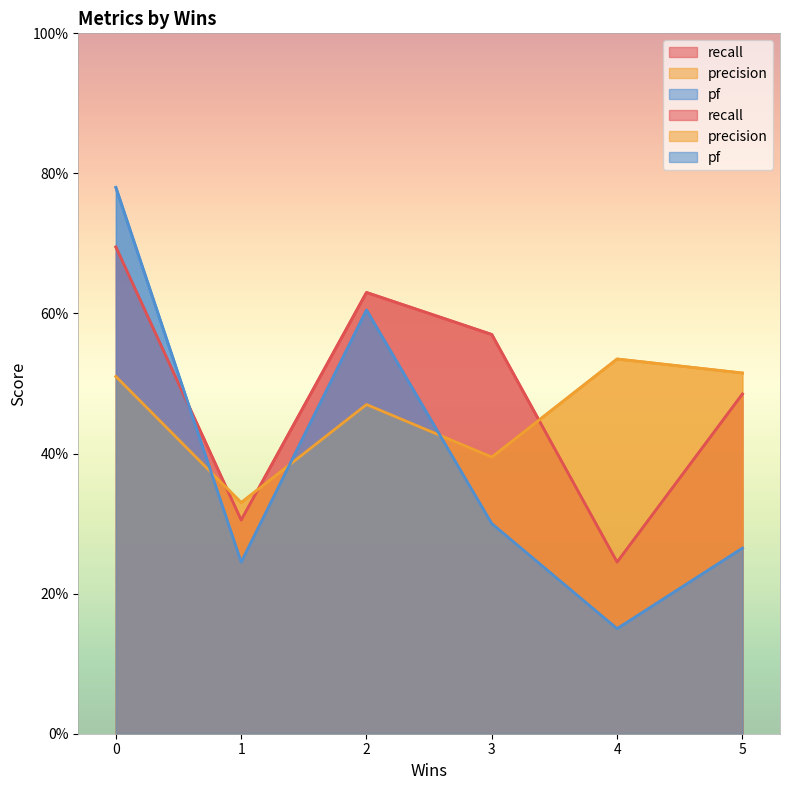

What is the sum of all pf values?

2.3